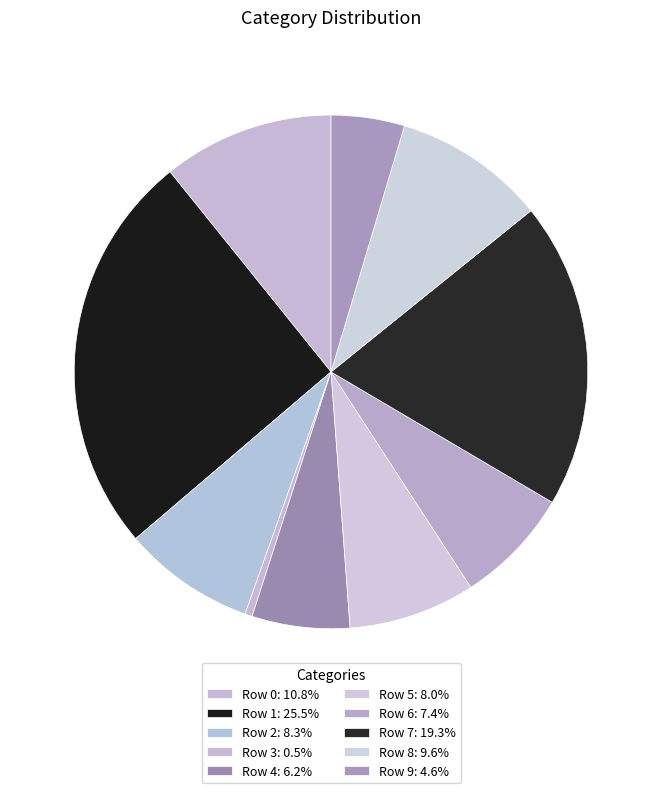

What percentage is NOT represented by Row 3?

99.5%